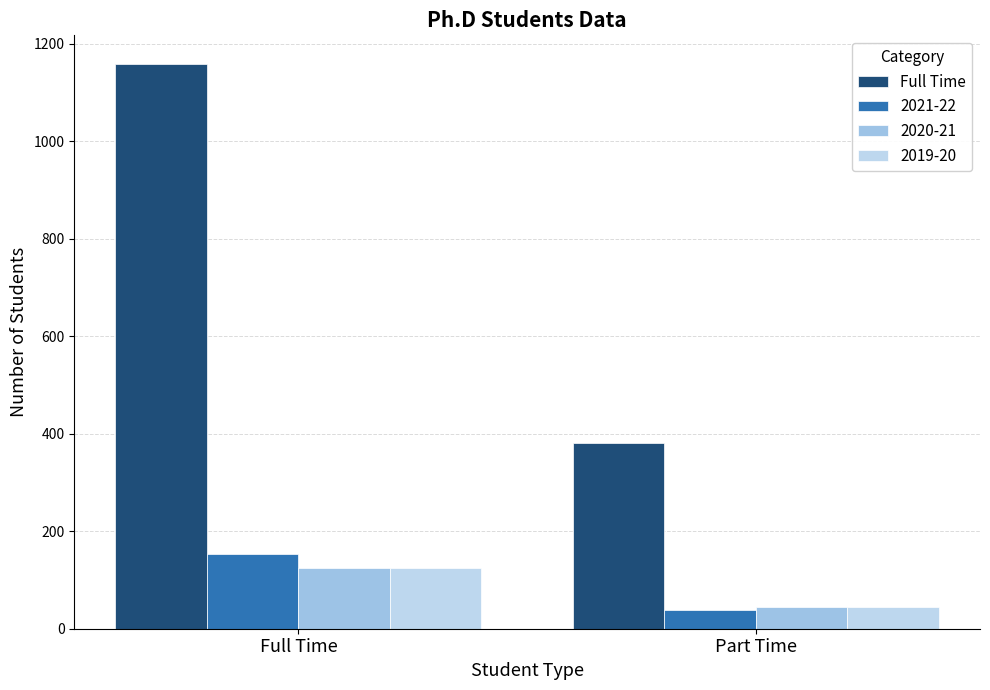

How many bars are there in total?

8